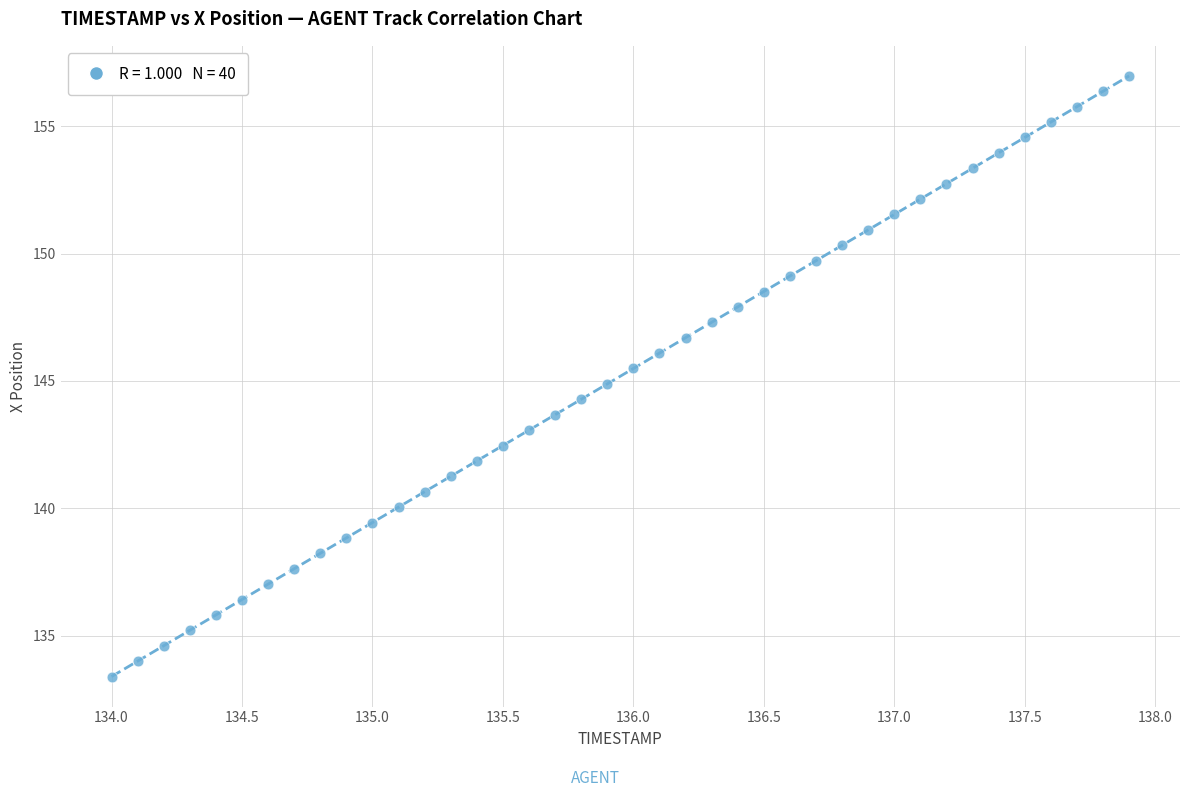

What is the range of X values (max minus min)?

3.9